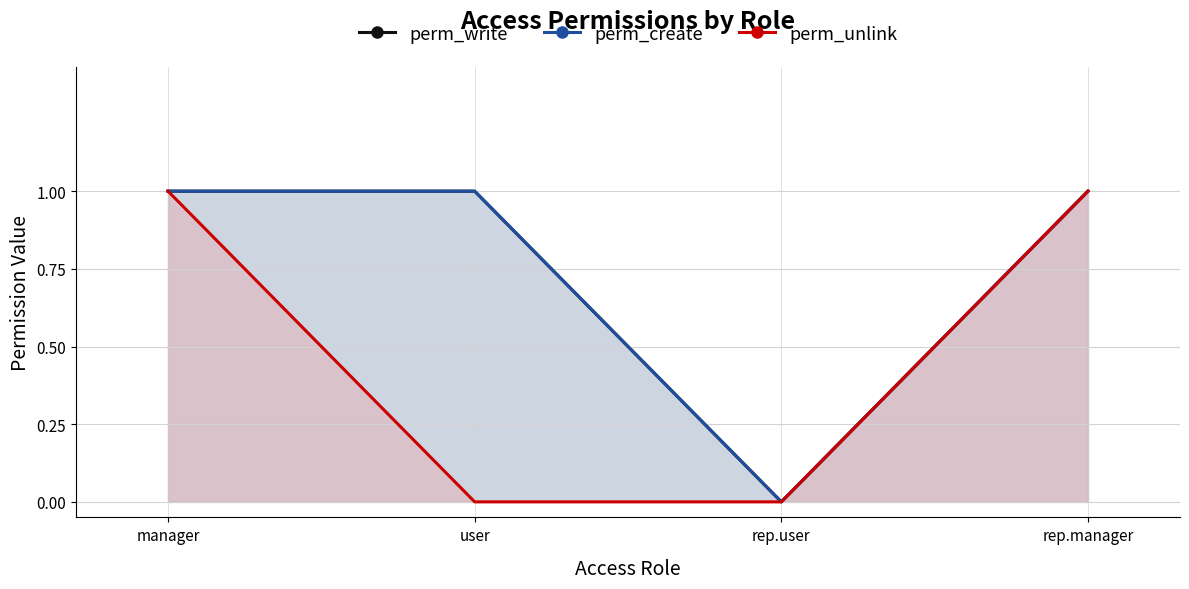

True or false: perm_unlink and perm_write intersect in this chart.

False